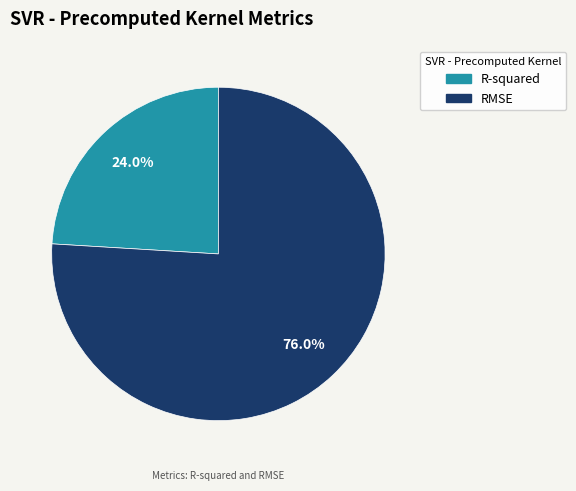

Which category accounts for the majority?

RMSE